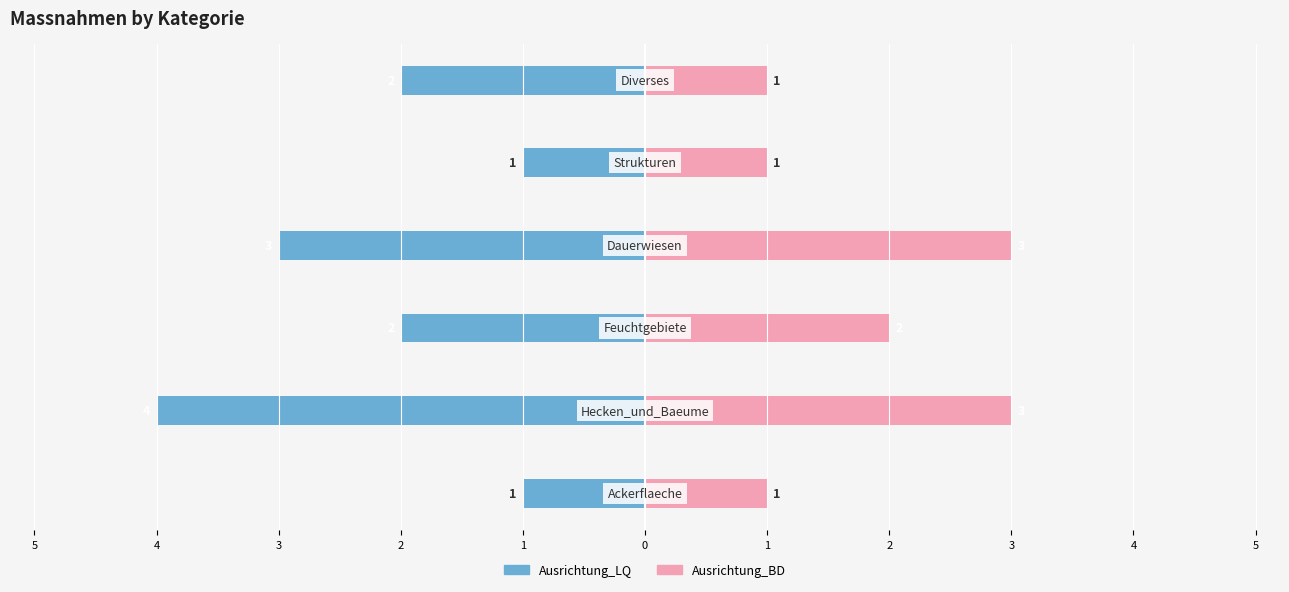

How many bars are there in total?

12